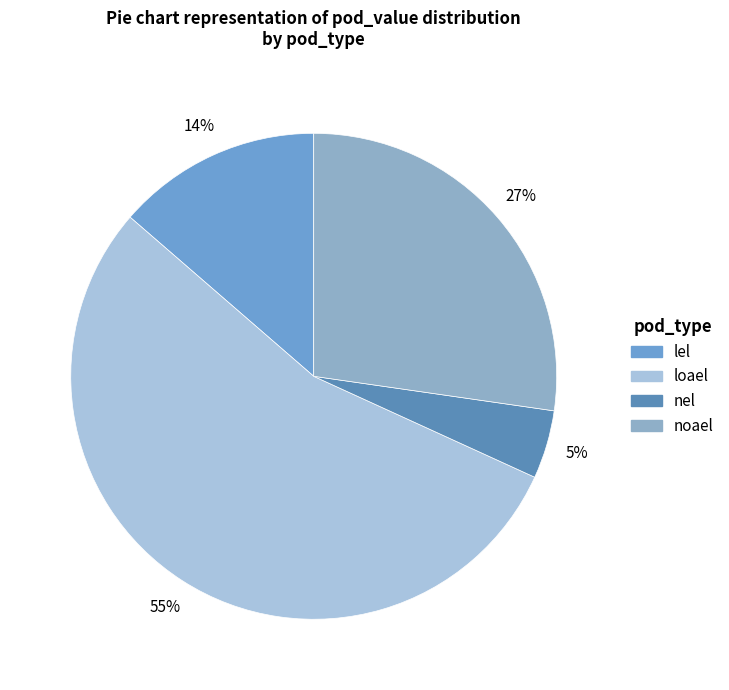

The nel slice represents 5% of the pie. True or false?

True